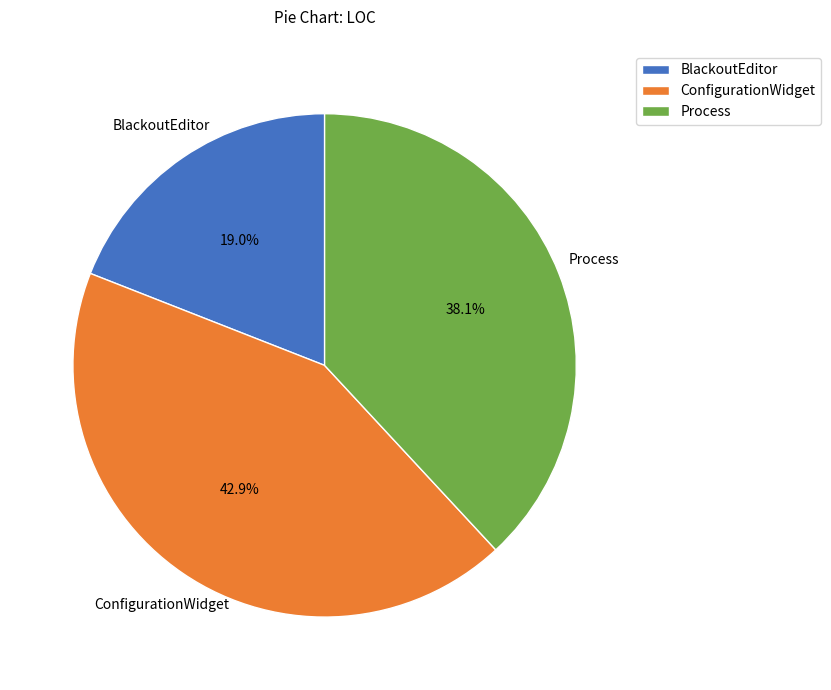

Approximately how many times larger is the value at BlackoutEditor compared to ConfigurationWidget?

0.4